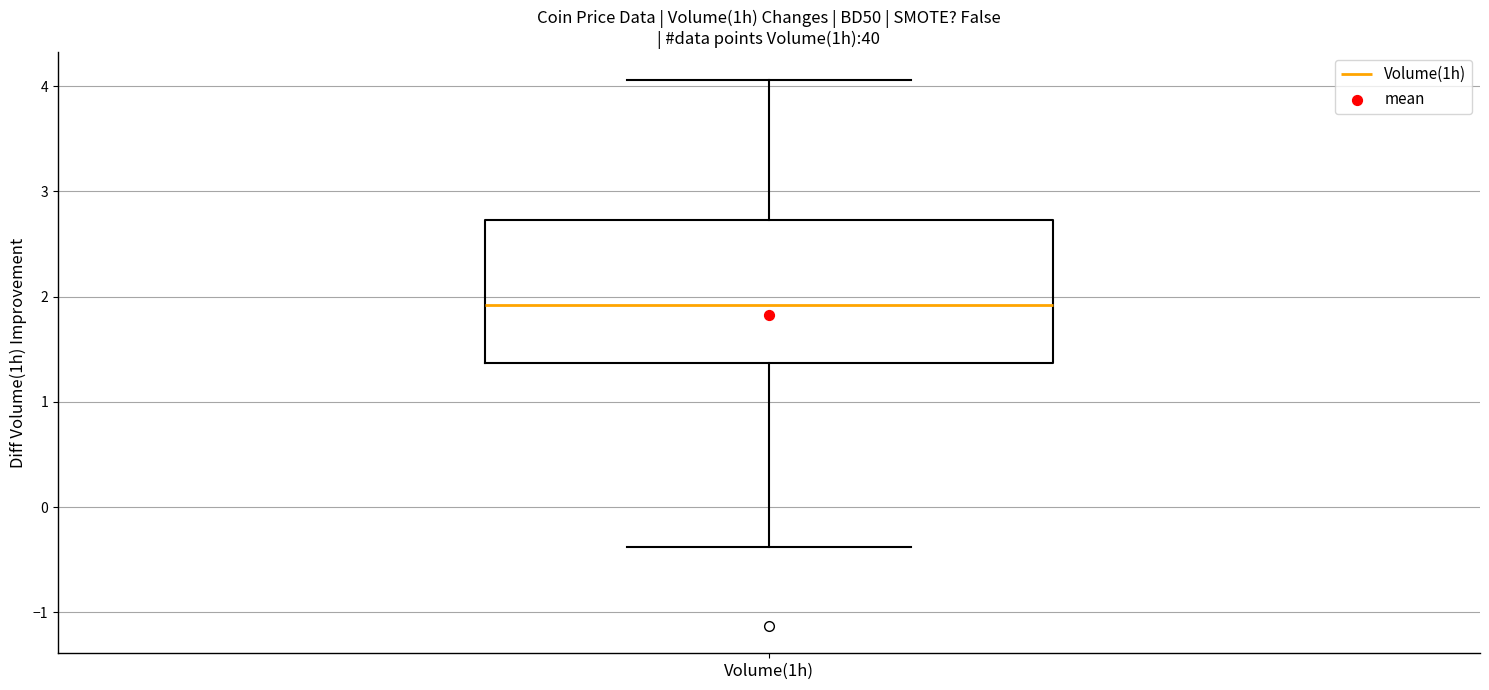

Transcribe this box plot: give where the median line is, the range the box spans, and where the two whiskers end, as read against the y-axis. The values are not printed on the chart, so give them approximately, as read against the axis.

median 1.9, box 1.4 to 2.7, whiskers -0.4 to 4.1